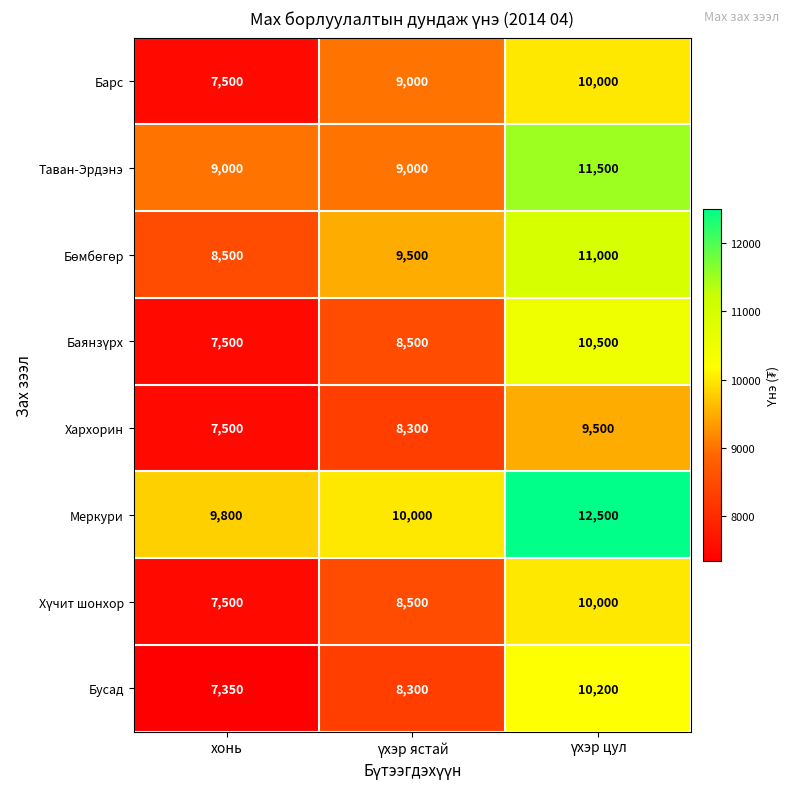

Which label corresponds to the smallest value in the chart?

хонь